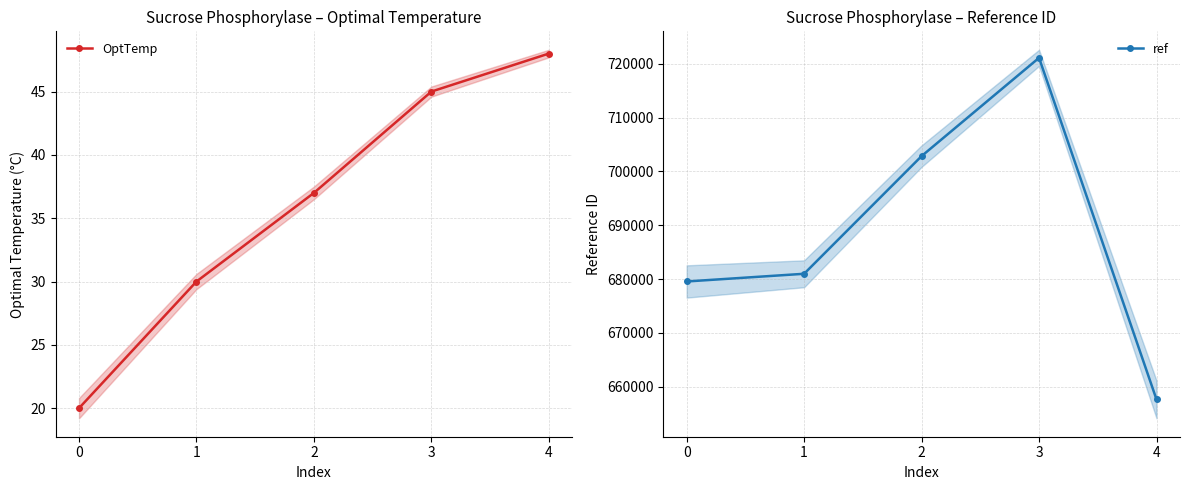

Rank the series by their average value, from lowest to highest.

OptTemp, ref